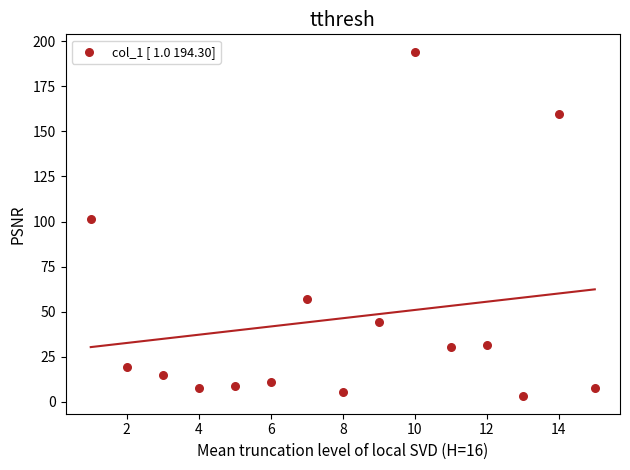

What is the range of X values (max minus min)?

14.0